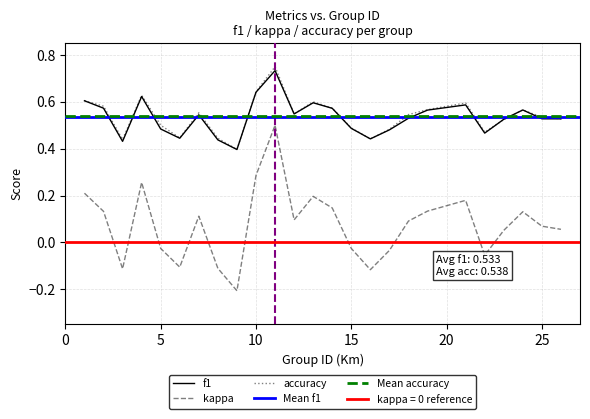

What is the difference between the highest and lowest values at 5?

0.5